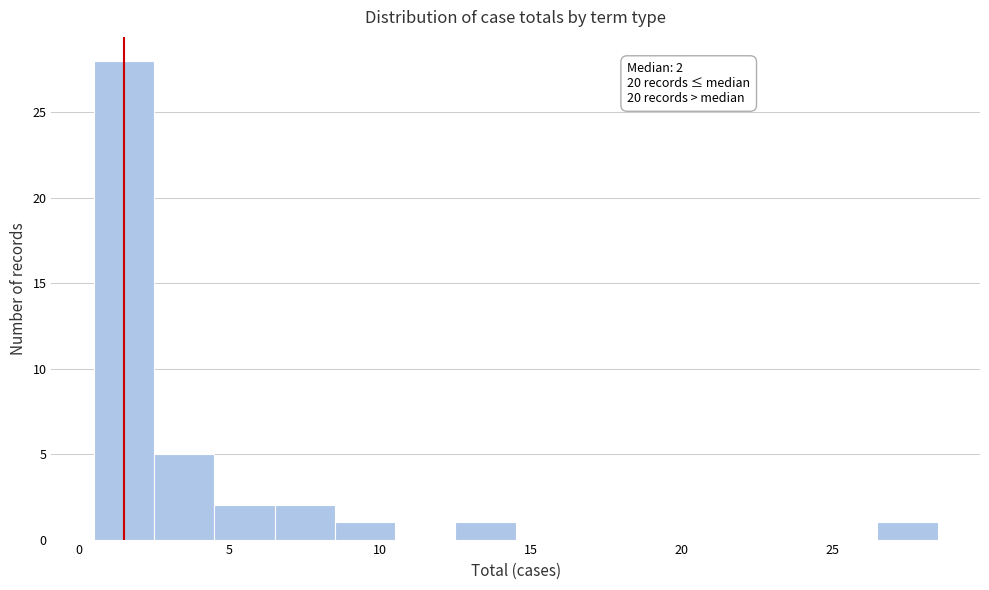

Which range on the x-axis has the tallest bar?

0.5 to 2.5